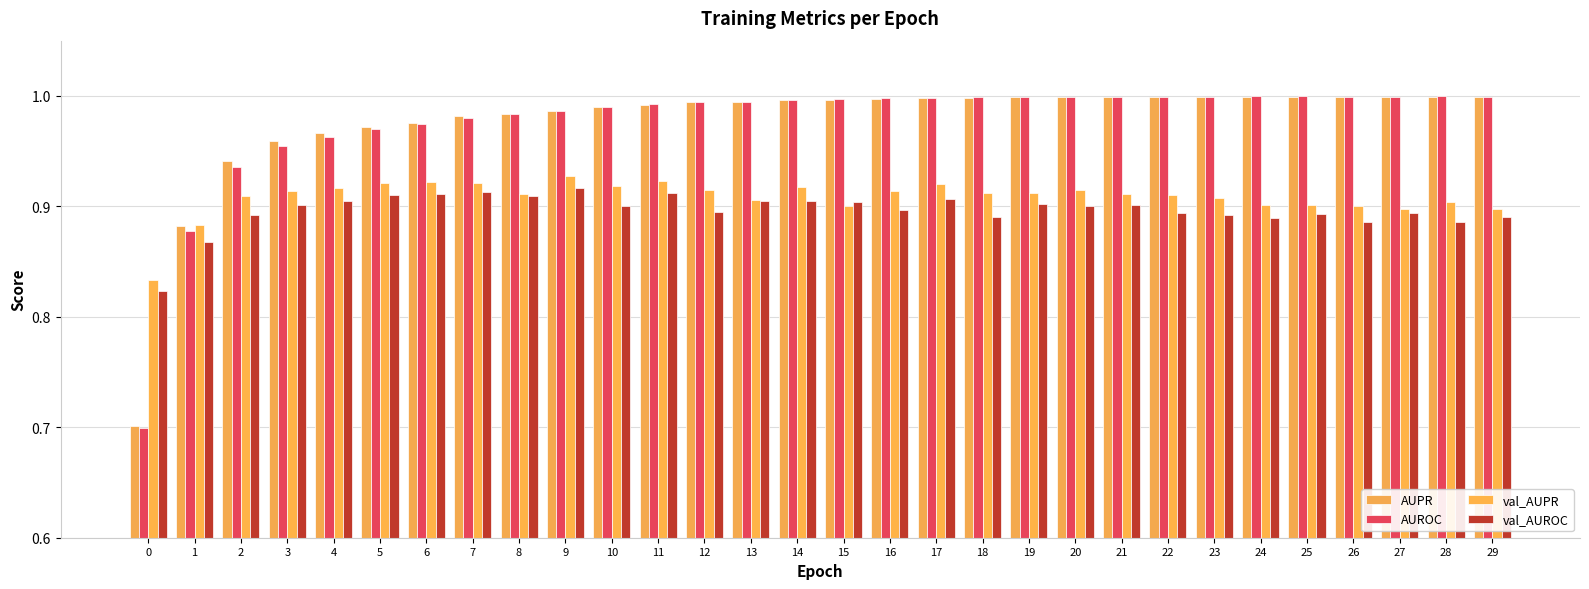

Does the chart contain any negative values?

No